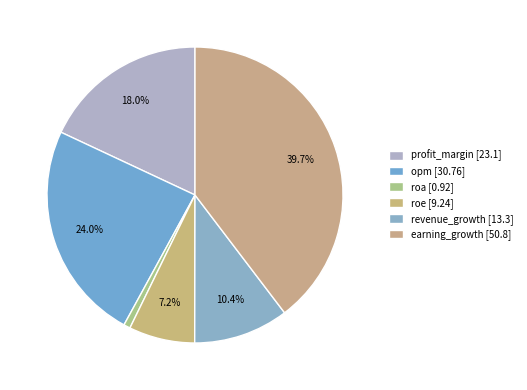

What percentage do roe and roa together represent?

7.9%